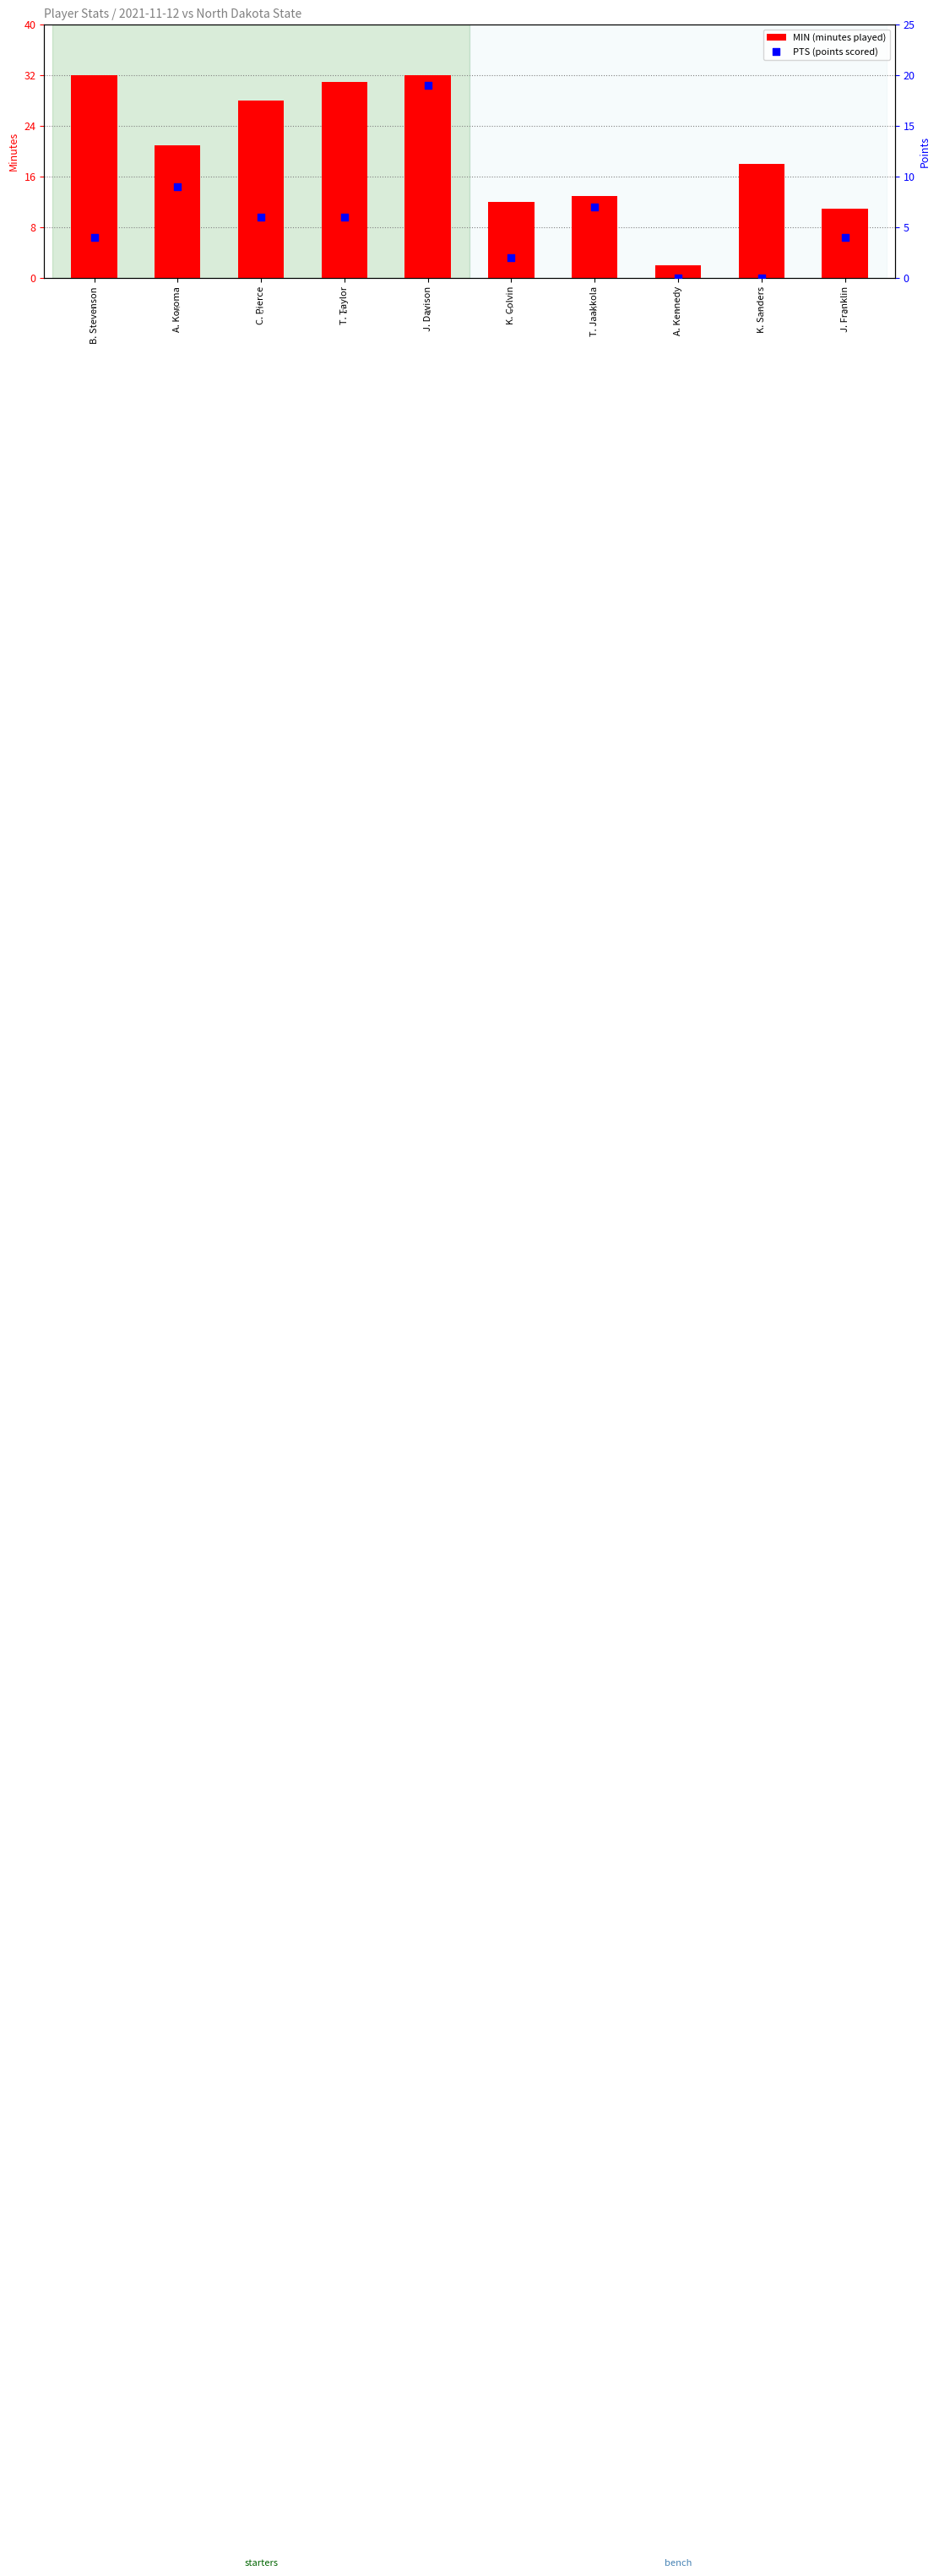

What is the total value across all series at A. Kennedy?

2